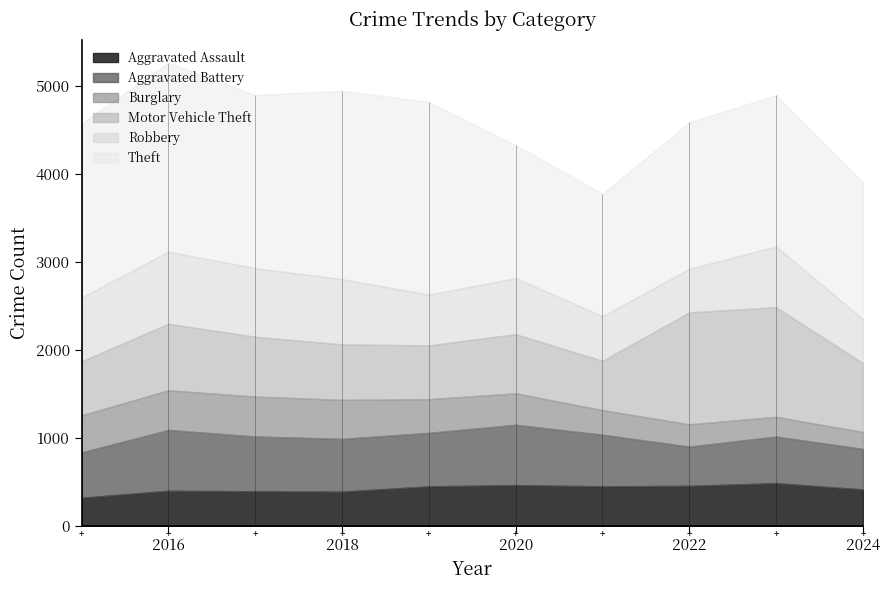

Where is Theft nearest to the value 1791?

2023